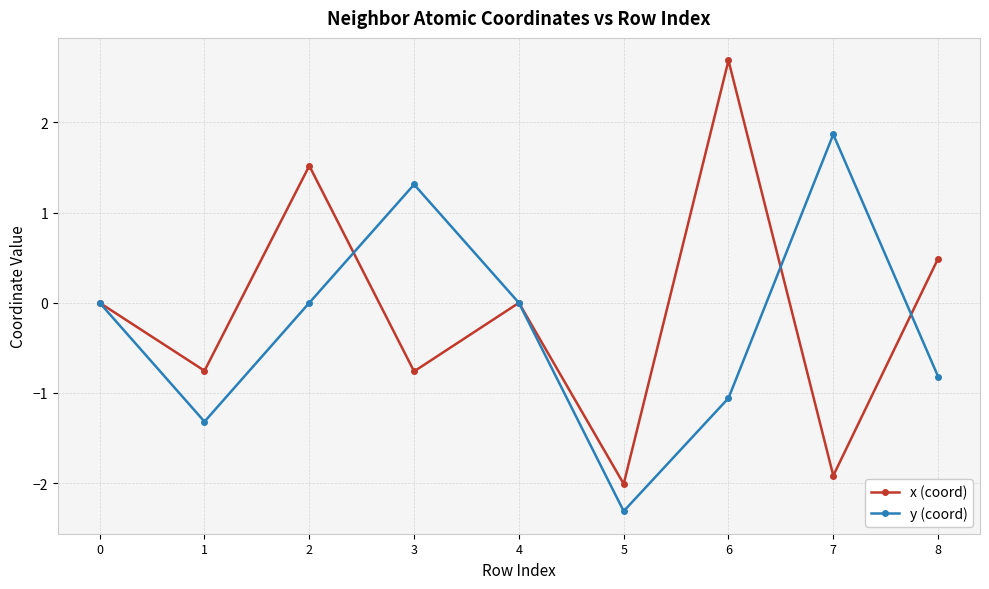

What is the approximate value of x (coord) at 8?

0.5